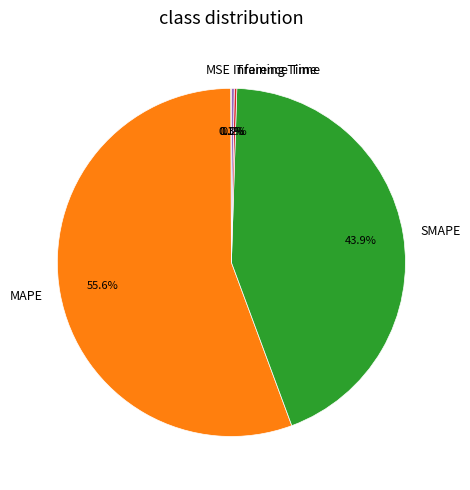

Does MAPE account for over 50% of the chart?

Yes